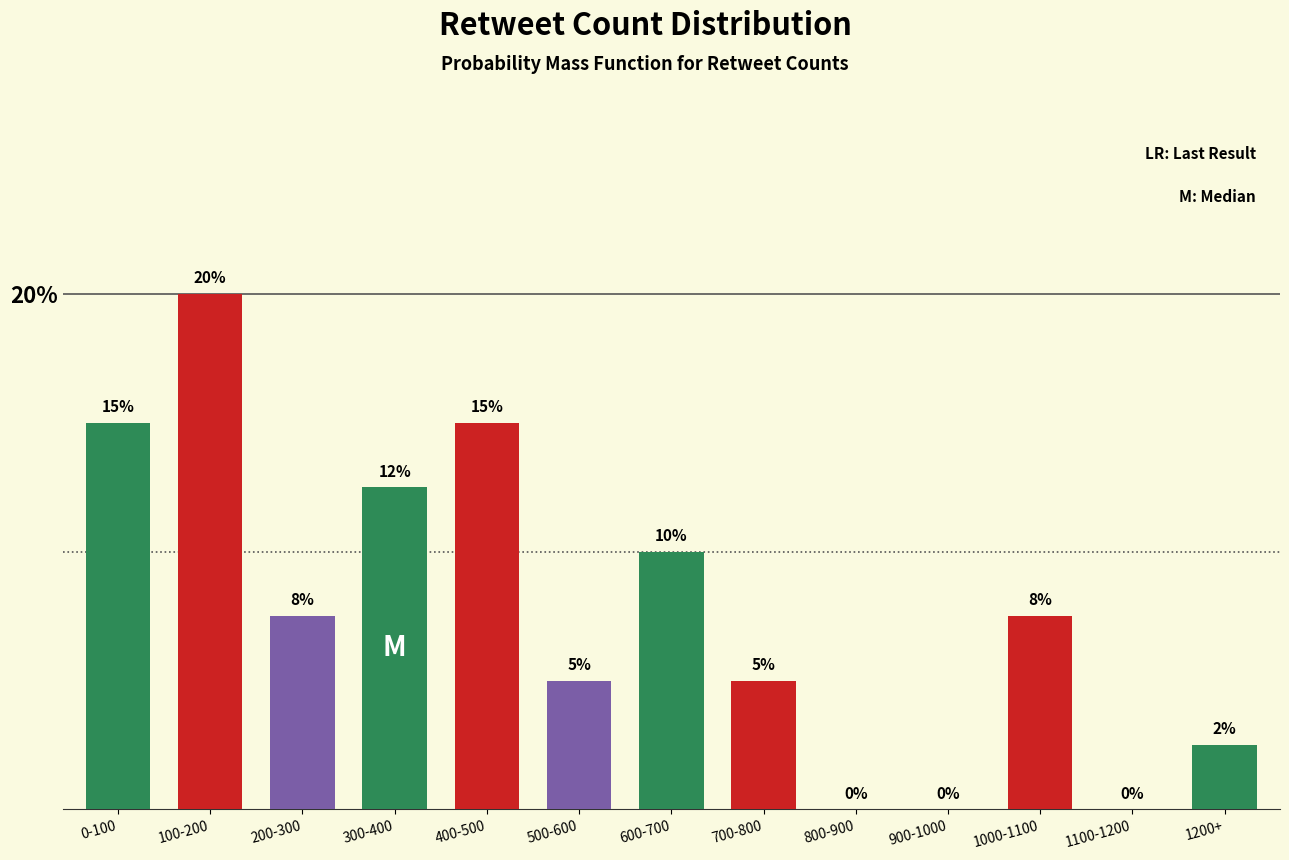

True or false: the data shows 12.2 at 200-300.

False